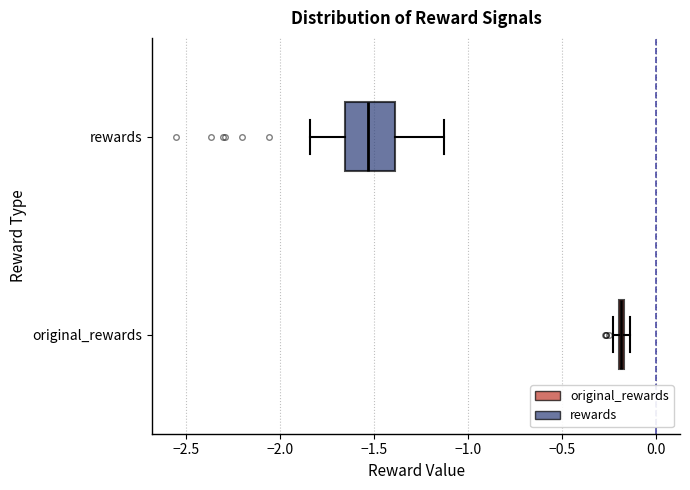

Where is the right edge of the box for original_rewards on the x-axis? The values are not printed on the chart, so give them approximately, as read against the axis.

-0.15